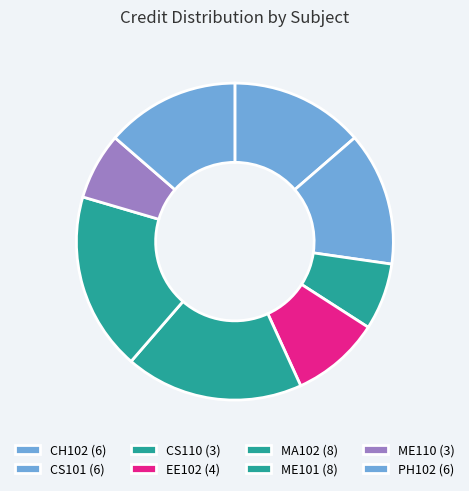

Does MA102 represent more than half of the total?

No